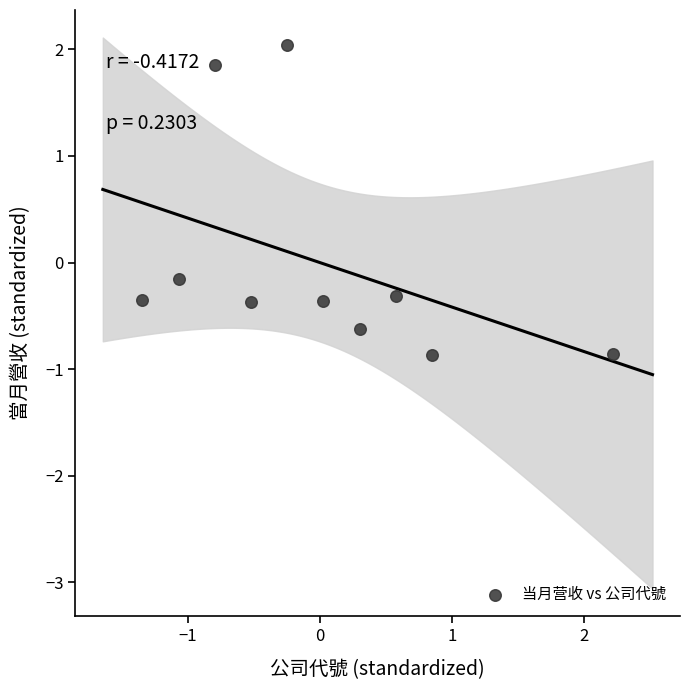

What is the range of Y values (max minus min)?

2.9